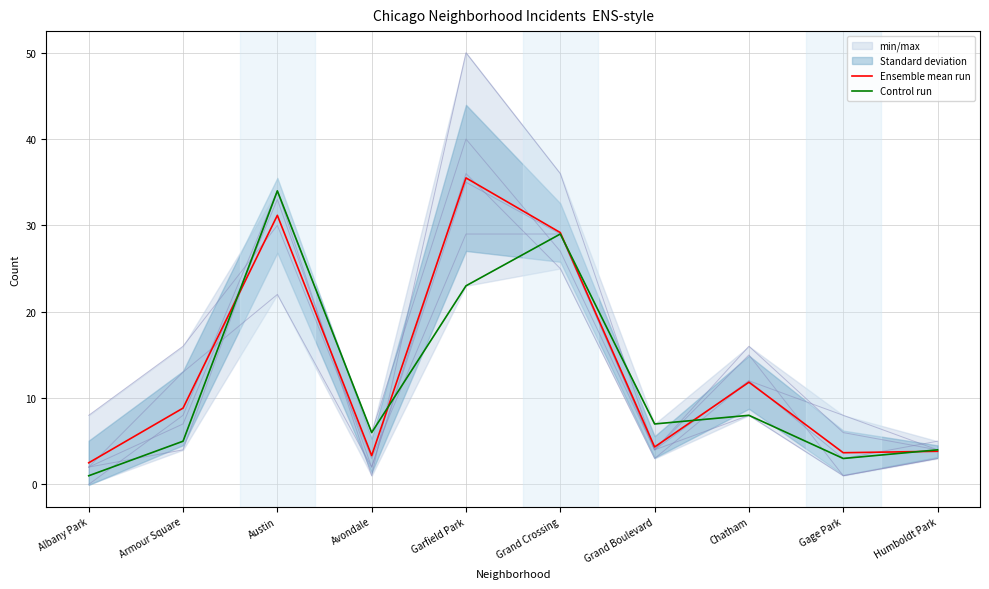

Rank the categories by Control run value from lowest to highest.

Albany Park, Gage Park, Humboldt Park, Armour Square, Avondale, Grand Boulevard, Chatham, Garfield Park, Grand Crossing, Austin